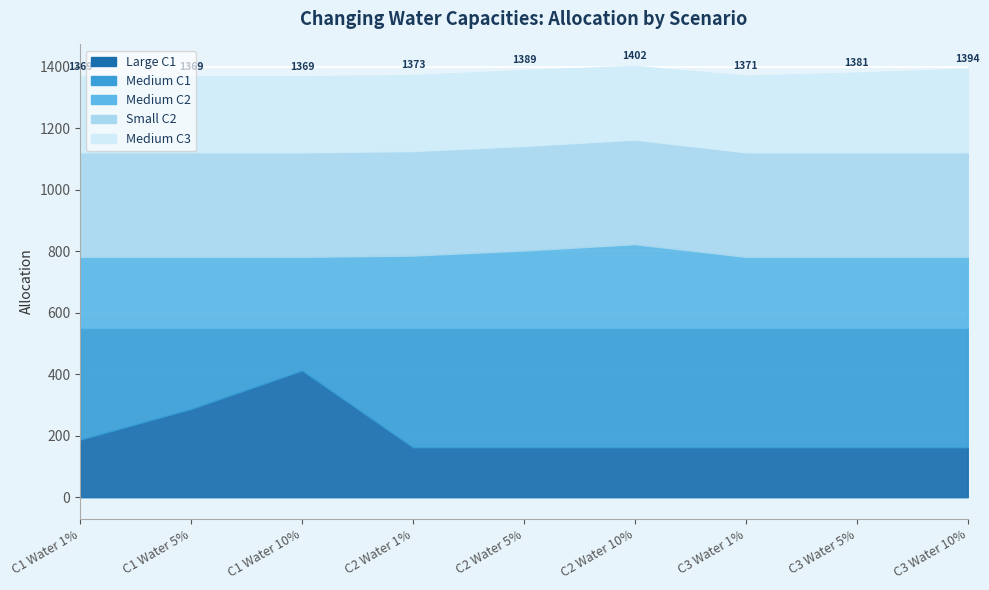

Reading left to right, what are all the values shown in this chart?

Large C1: 187.5	287.5	412.5	162.5	162.5	162.5	162.5	162.5	162.5
Medium C1: 362.5	262.5	137.5	387.5	387.5	387.5	387.5	387.5	387.5
Medium C2: 231.8	231.8	231.8	235.9	252.4	272.9	231.8	231.8	231.8
Small C2: 340.0	340.0	340.0	340.0	340.0	340.0	340.0	340.0	340.0
Medium C3: 247.1	247.1	247.1	247.1	247.1	239.6	249.5	259.4	271.8